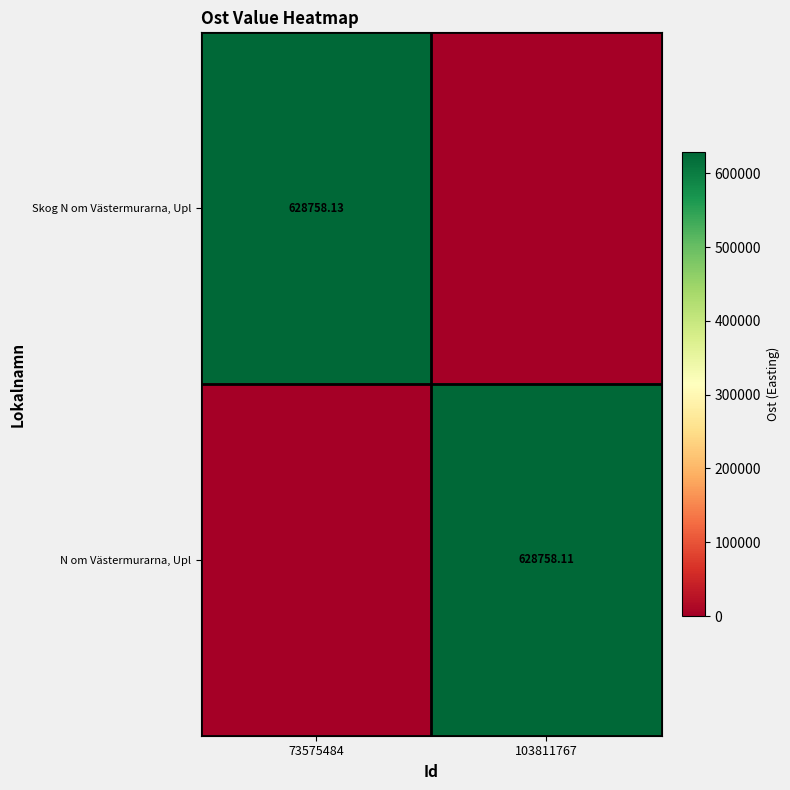

Is the value of N om Västermurarna, Upl at 103811767 greater than the value of Skog N om Västermurarna, Upl at 73575484?

No